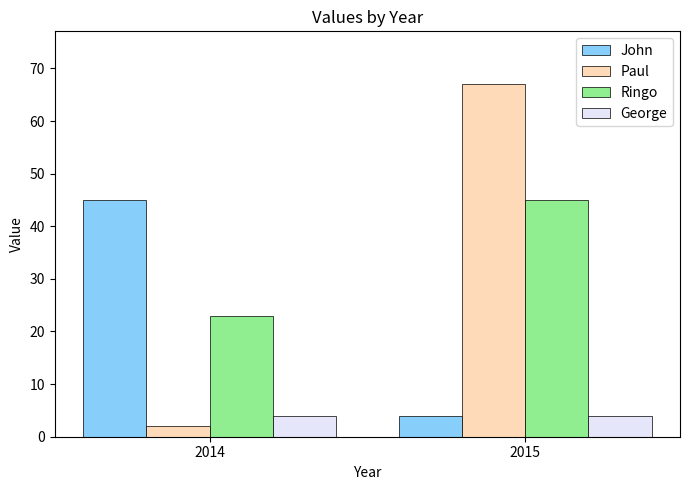

Is the value of Ringo at 2015 greater than the value of George at 2015?

Yes